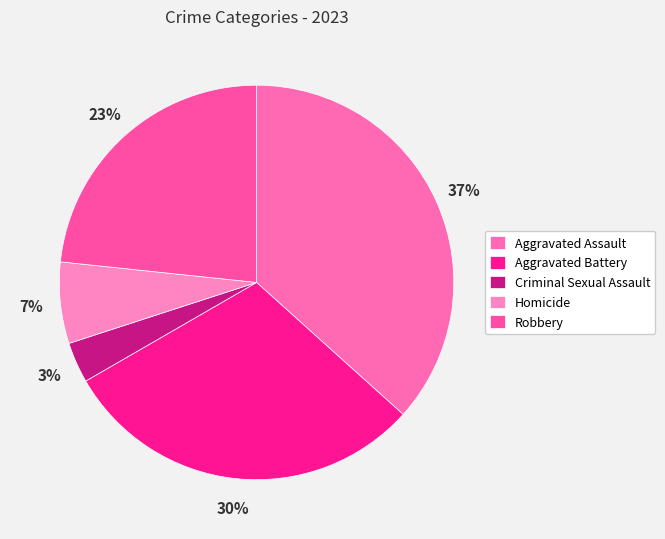

What portion of the pie excludes Criminal Sexual Assault?

96.7%